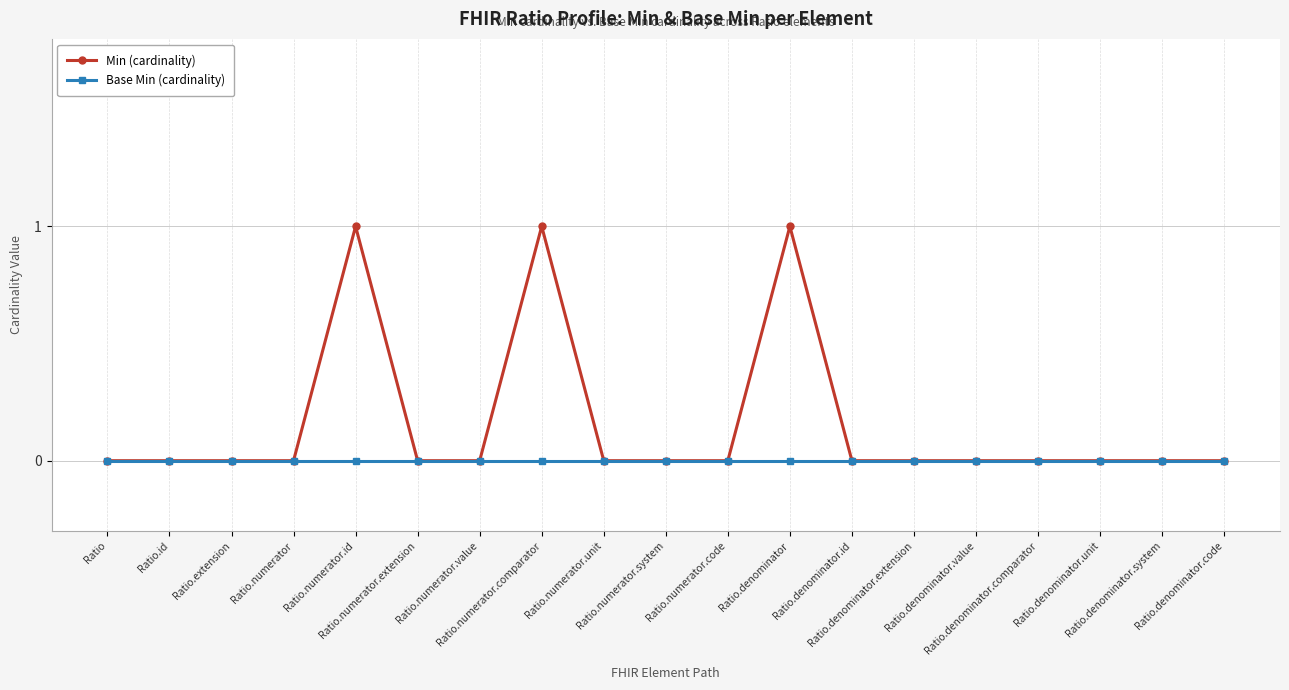

Which series has the largest range (max minus min)?

Min (cardinality)